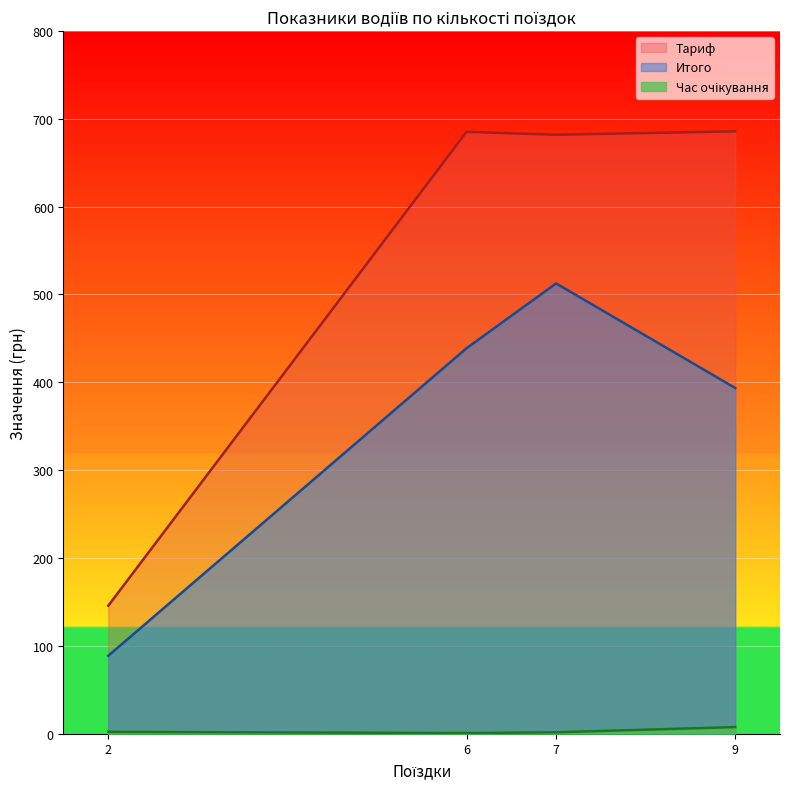

True or false: Тариф and Итого intersect in this chart.

False